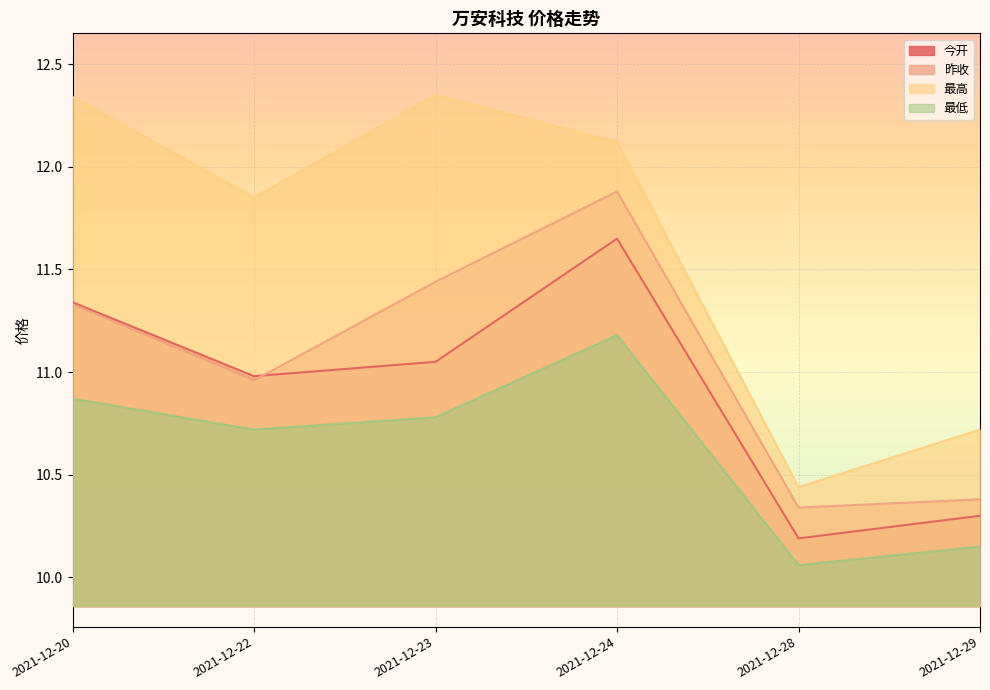

What is the difference between the 今开 values at 2021-12-20 and 2021-12-22?

0.4